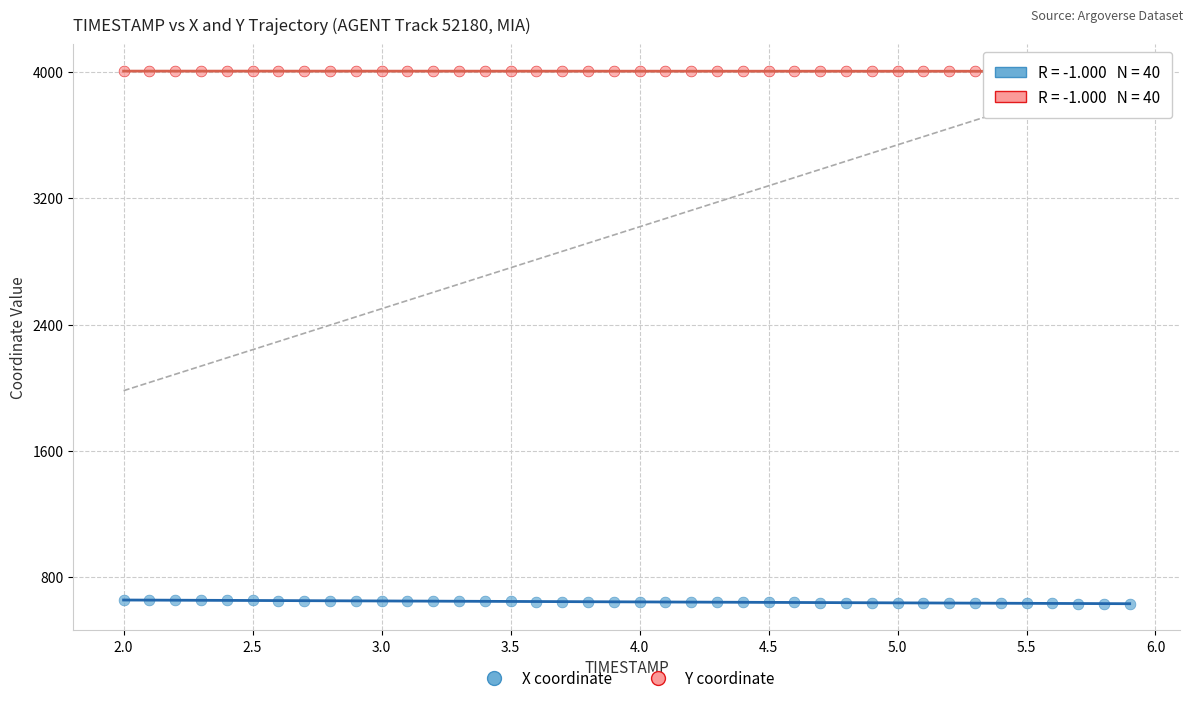

Which series reaches the minimum Y coordinate?

X coordinate